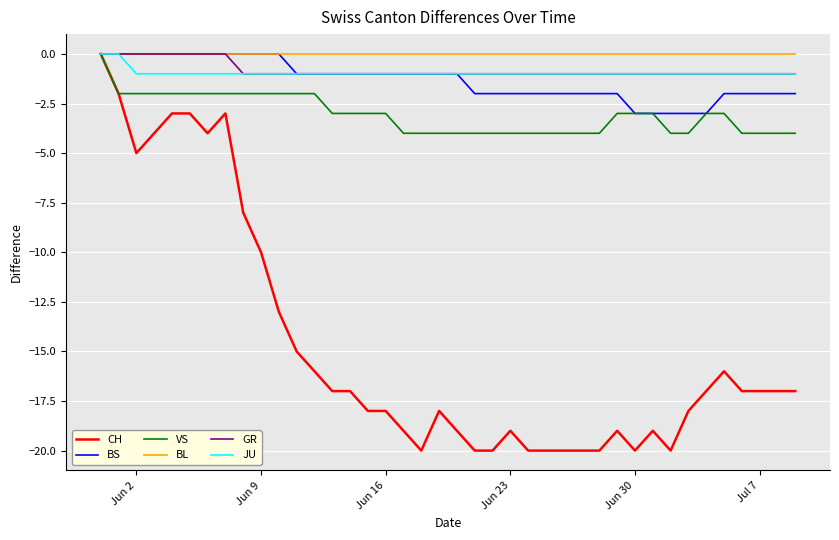

What is the smallest value displayed?

-20